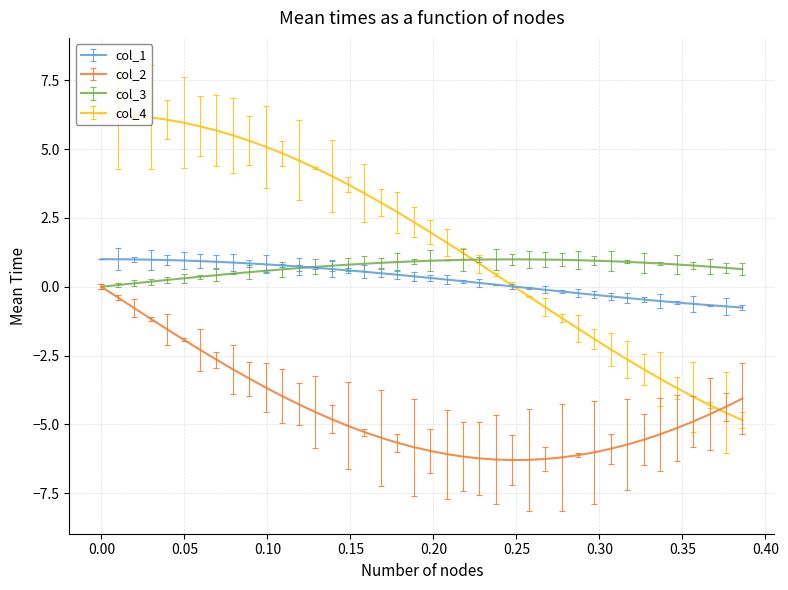

Which series ends up on top after the final intersection of col_3 and col_4?

col_3